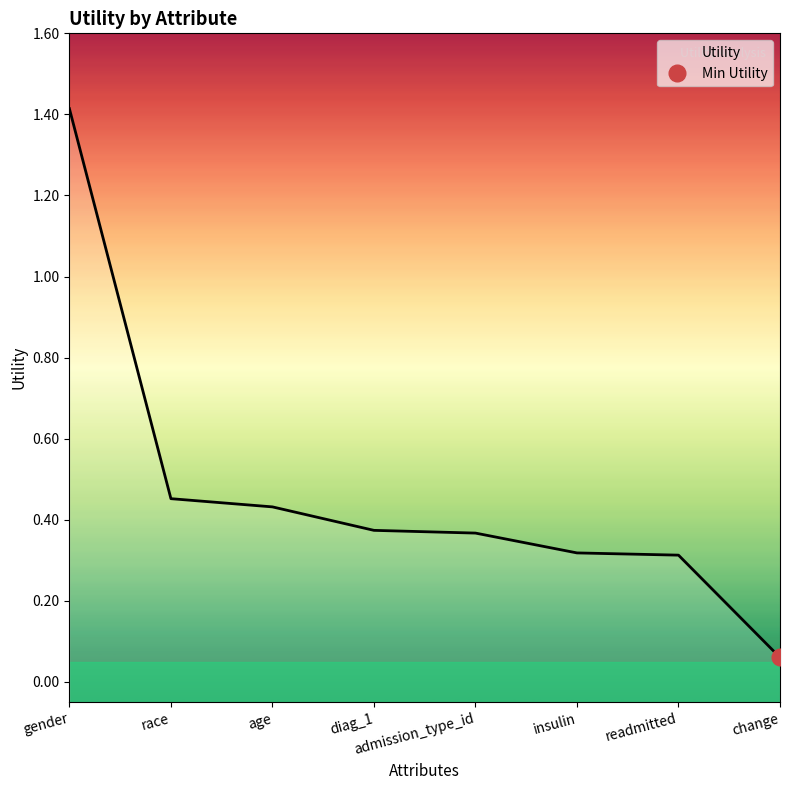

What is the difference between the second highest and minimum values?

0.4